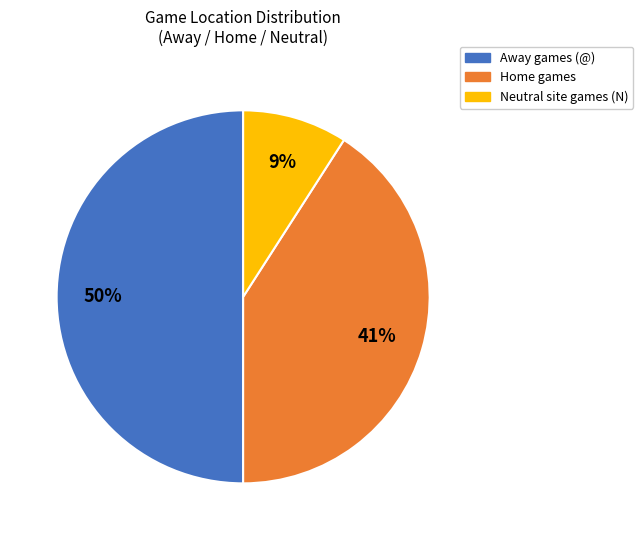

To the nearest percent, what is the difference between the largest and smallest slice percentages?

41%